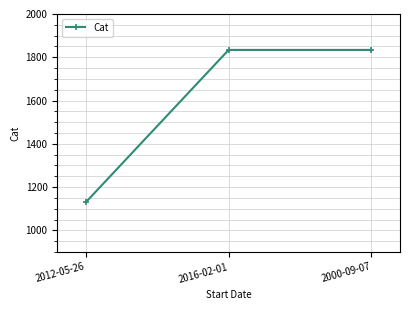

Which label corresponds to the smallest value in the chart?

2012-05-26